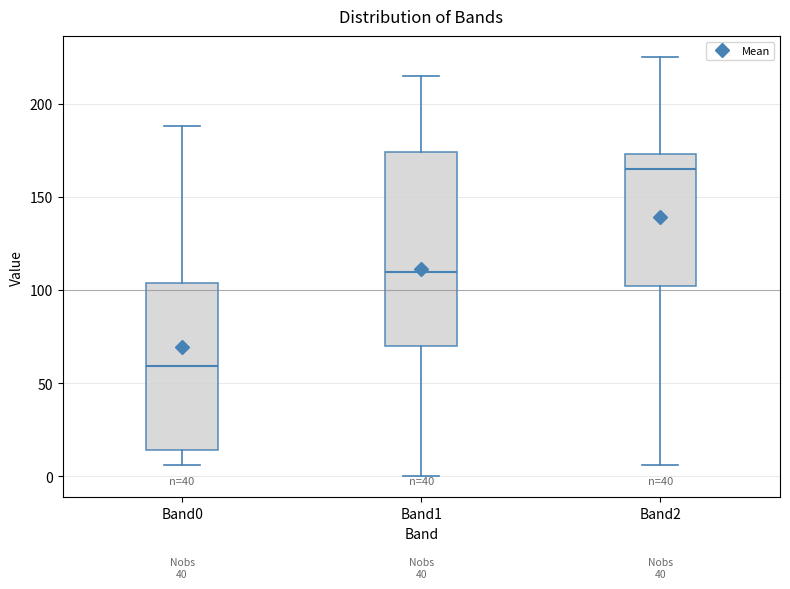

Reading left to right, read every box against the y-axis: the position of its median line, the range the box covers, and the ends of its whiskers. The values are not printed on the chart, so give them approximately, as read against the axis.

Band0: median 60, box 15 to 105, whiskers 5 to 190
Band1: median 110, box 70 to 175, whiskers 0 to 215
Band2: median 165, box 100 to 175, whiskers 5 to 225